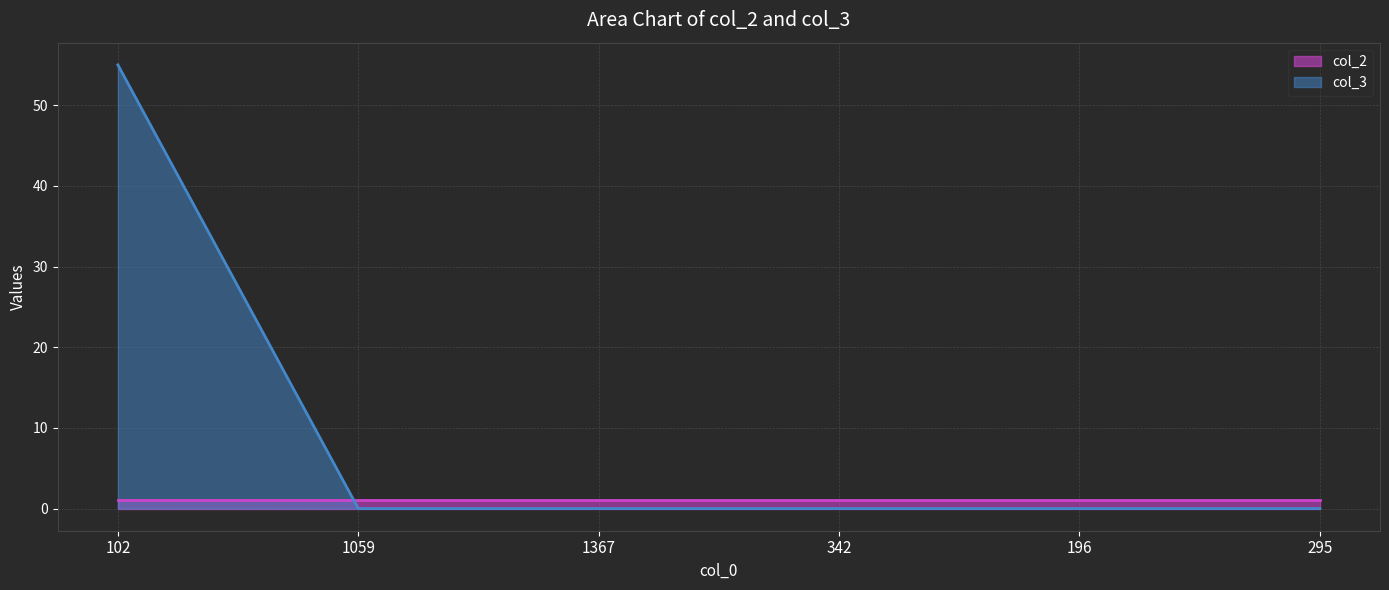

What position from the right is 1367?

4